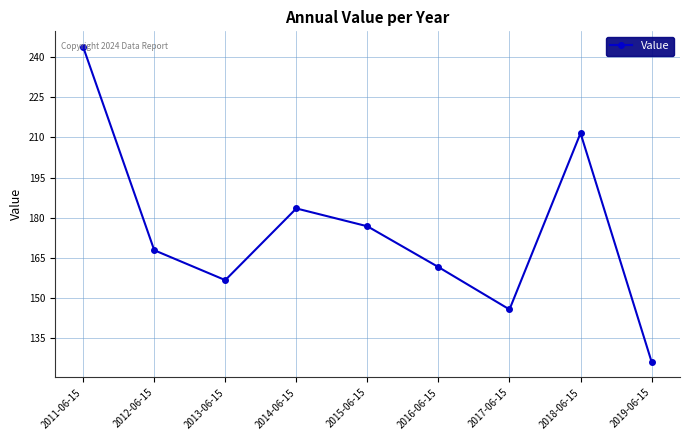

Is it true that the value at 2019-06-15 is 126.3?

True